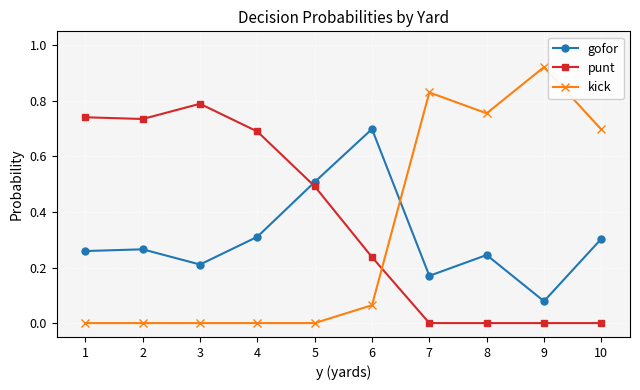

What is the sum of all kick values?

3.3